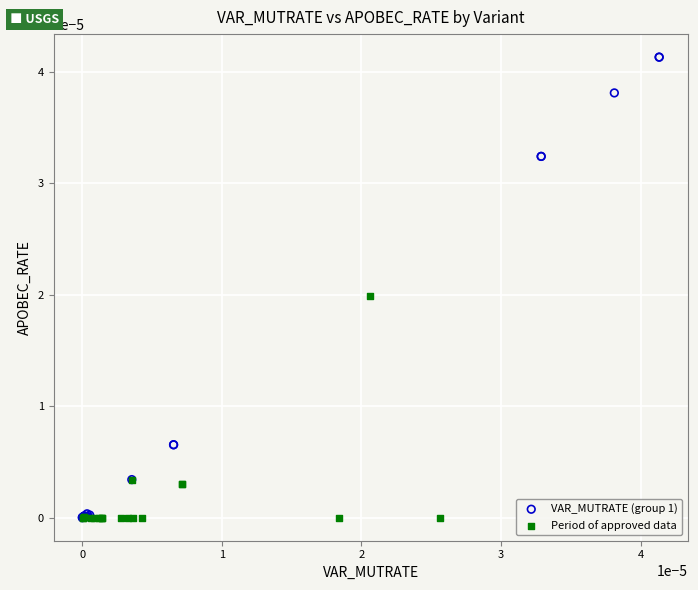

Which series reaches the maximum Y coordinate?

VAR_MUTRATE (group 1)